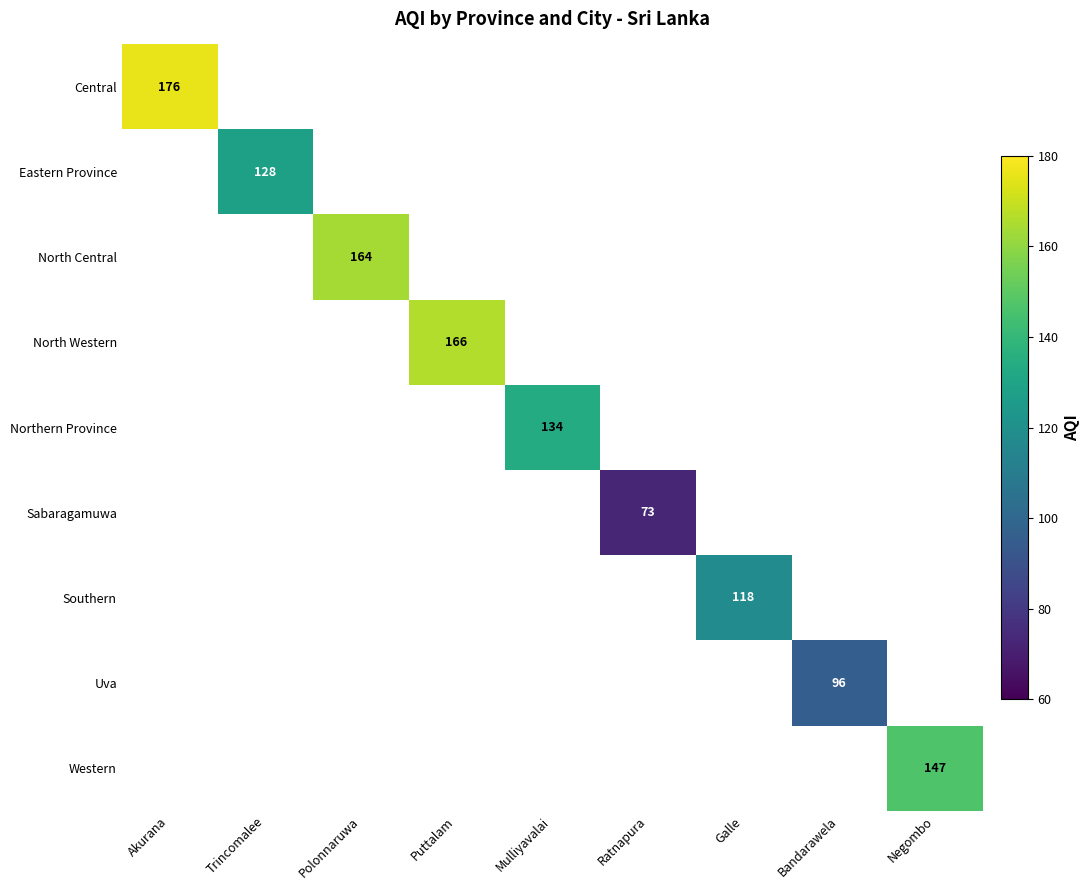

True or false: Southern has a value of 118 at Galle.

True